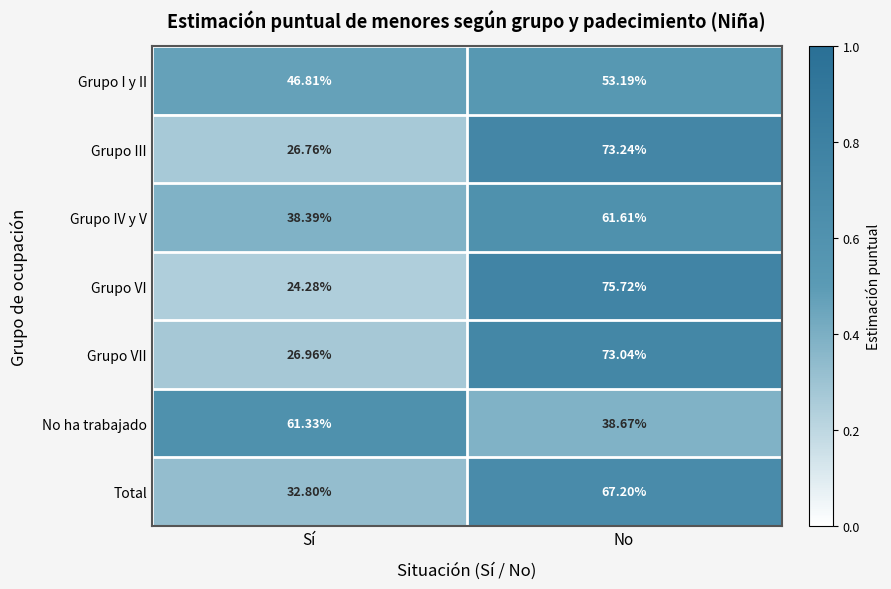

Which category has the highest value across all series?

No